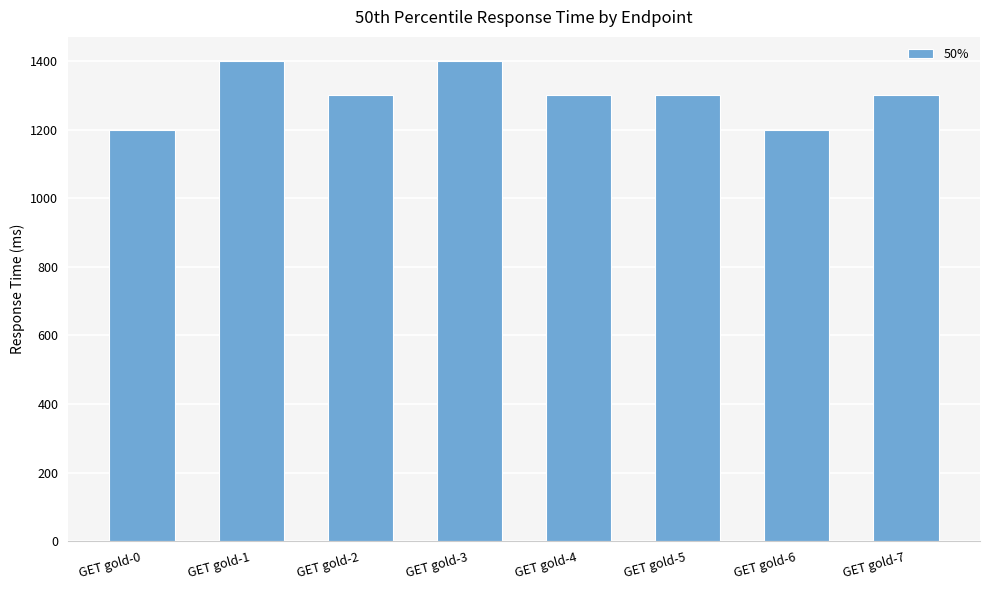

How many series are shown in this chart?

1